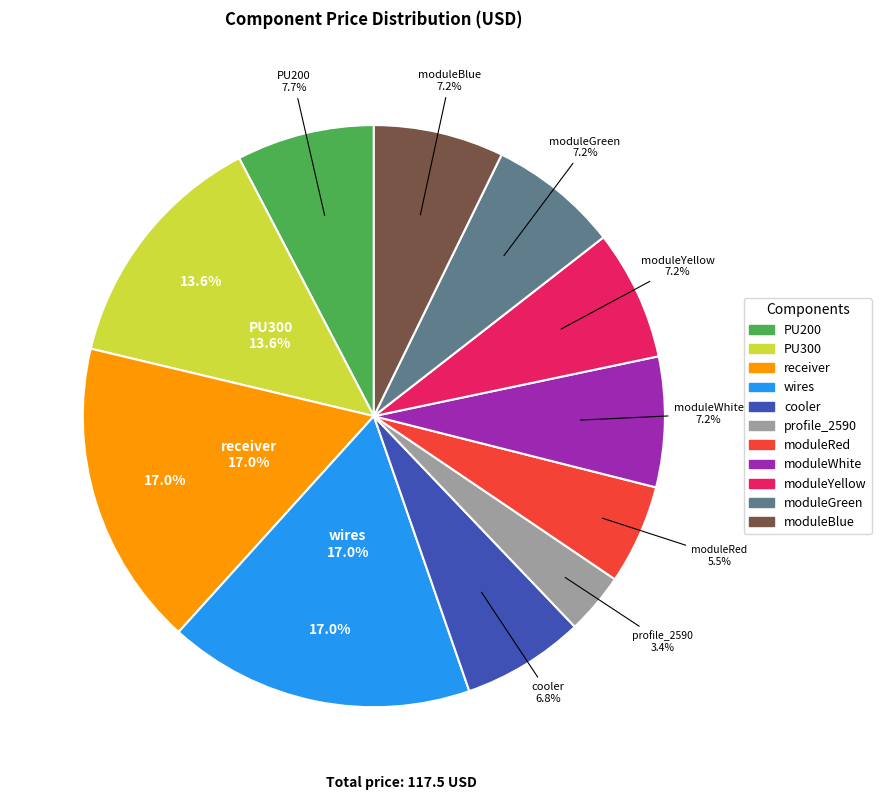

To the nearest percent, what is the difference between the largest and smallest slice percentages?

14%